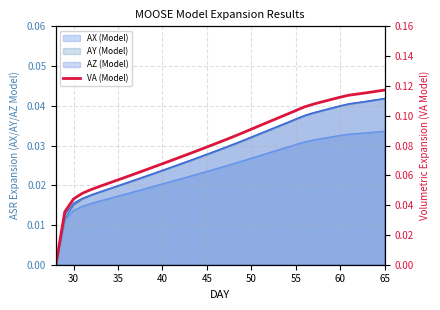

Reading left to right, transcribe all the data shown in this chart.

0.0	0.0	0.0	0.0	0.1	0.1	0.1	0.1	0.1	0.1	0.1	0.1	0.1	0.1	0.1	0.1	0.1	0.1	0.1	0.1	0.1	0.1	0.1	0.1	0.1	0.1	0.1	0.1	0.1	0.1	0.1	0.1	0.1	0.1	0.1	0.1	0.1	0.1